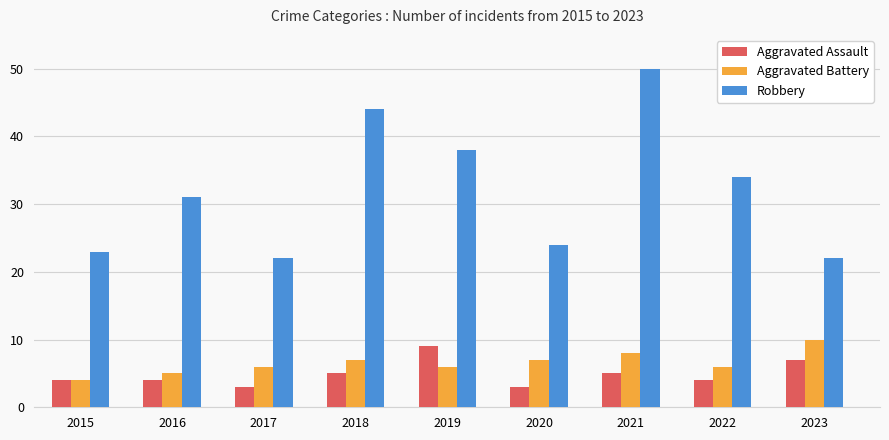

What is the value of the Robbery bar at the 9th from the left?

22